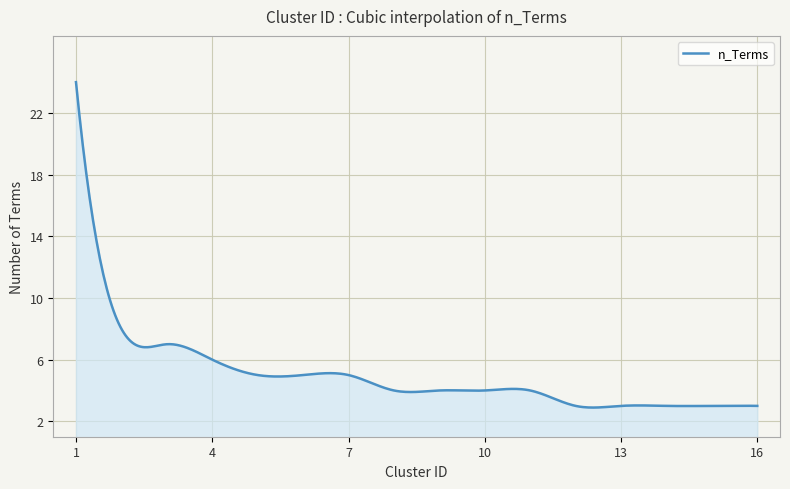

What is the difference between the maximum and minimum values?

21.1